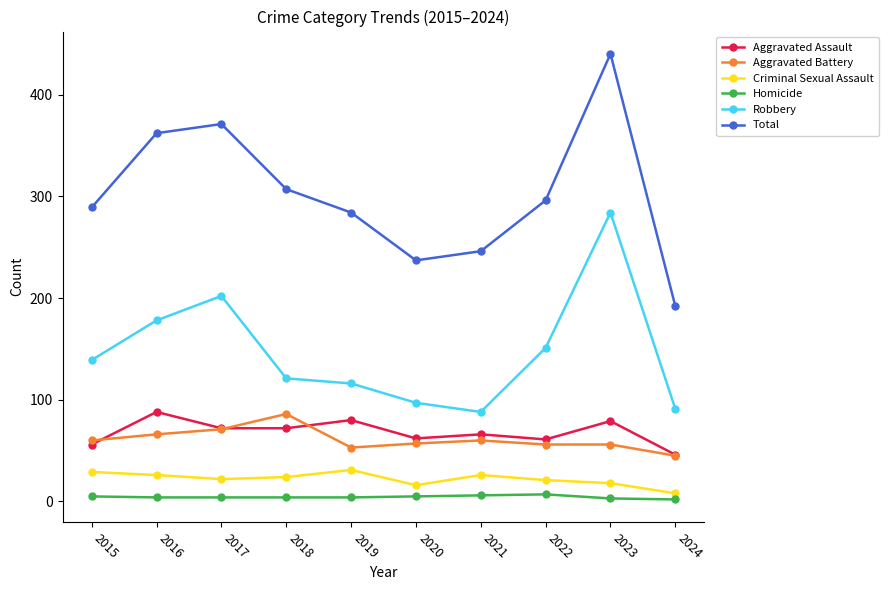

Which category has the highest value across all series?

2023